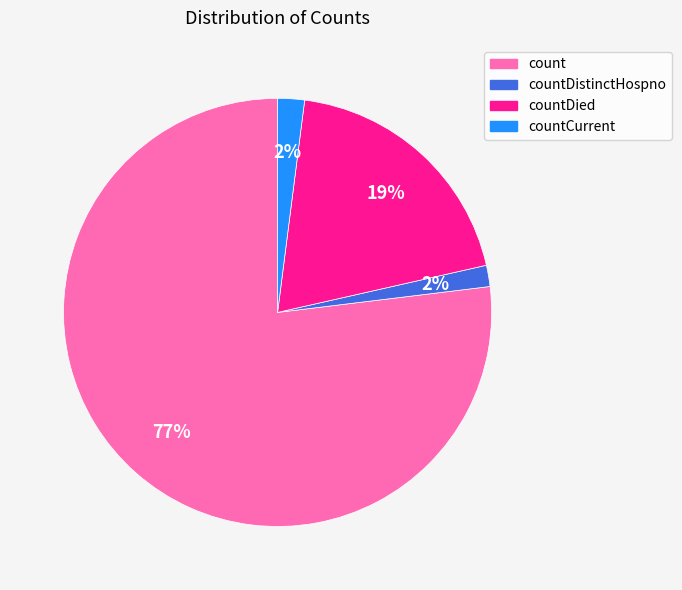

Does any single category account for the majority?

Yes